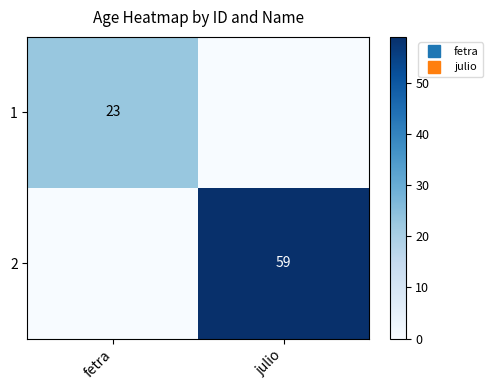

What is the total value across all series at julio?

59